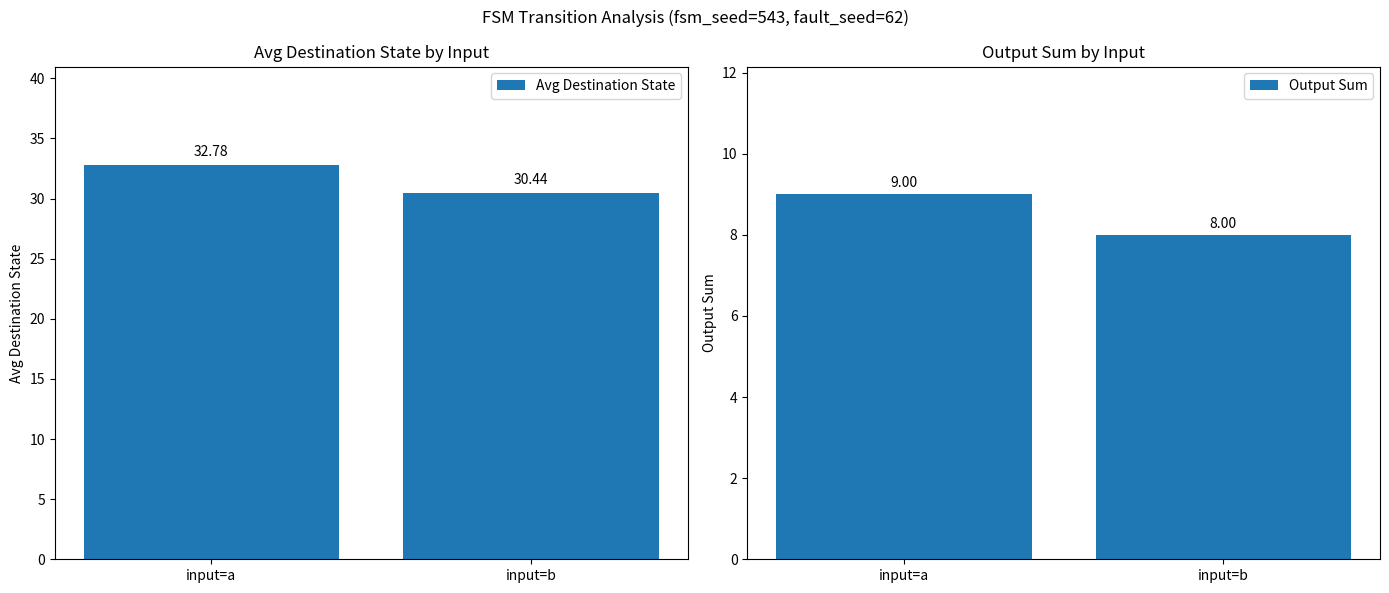

Which series has the largest total across all categories?

Avg Destination State